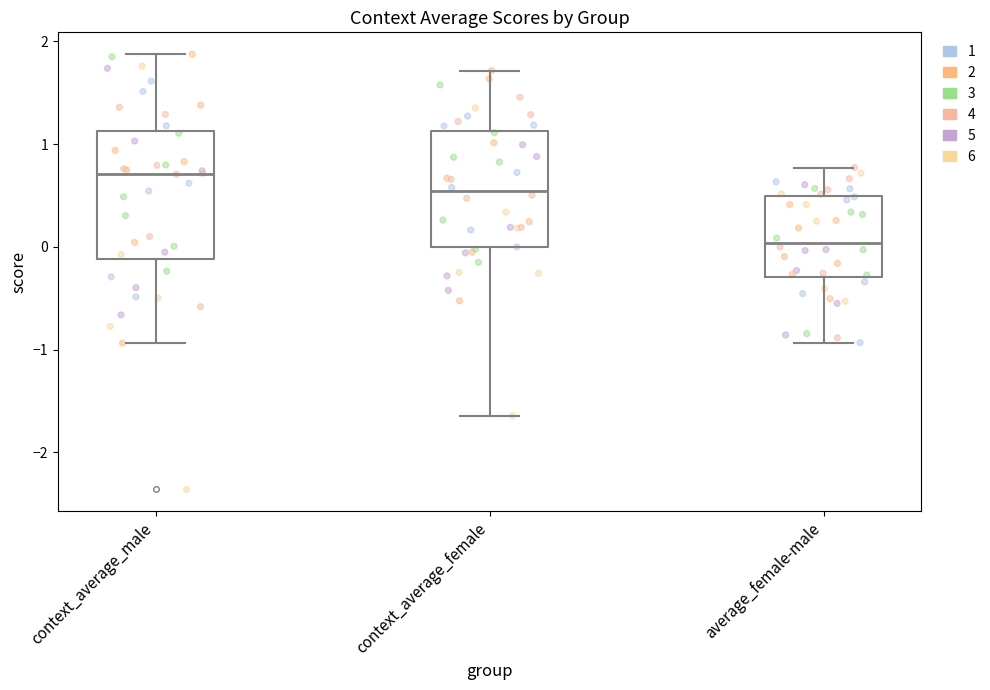

Reading left to right, read every box against the y-axis: the position of its median line, the range the box covers, and the ends of its whiskers. The values are not printed on the chart, so give them approximately, as read against the axis.

context_average_male: median 0.7, box -0.1 to 1.1, whiskers -0.9 to 1.9
context_average_female: median 0.5, box 0.0 to 1.1, whiskers -1.6 to 1.7
average_female-male: median 0.0, box -0.3 to 0.5, whiskers -0.9 to 0.8